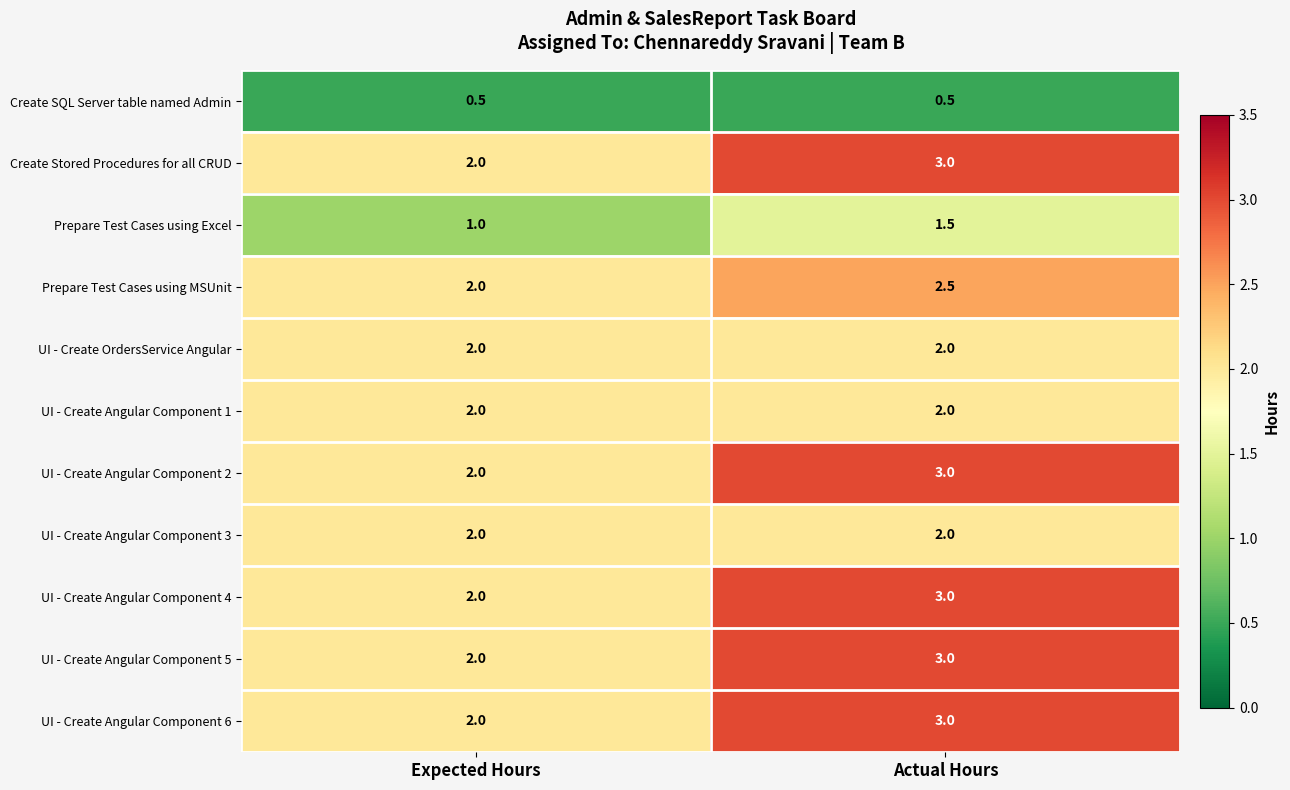

Which label corresponds to the largest value in the chart?

Actual Hours